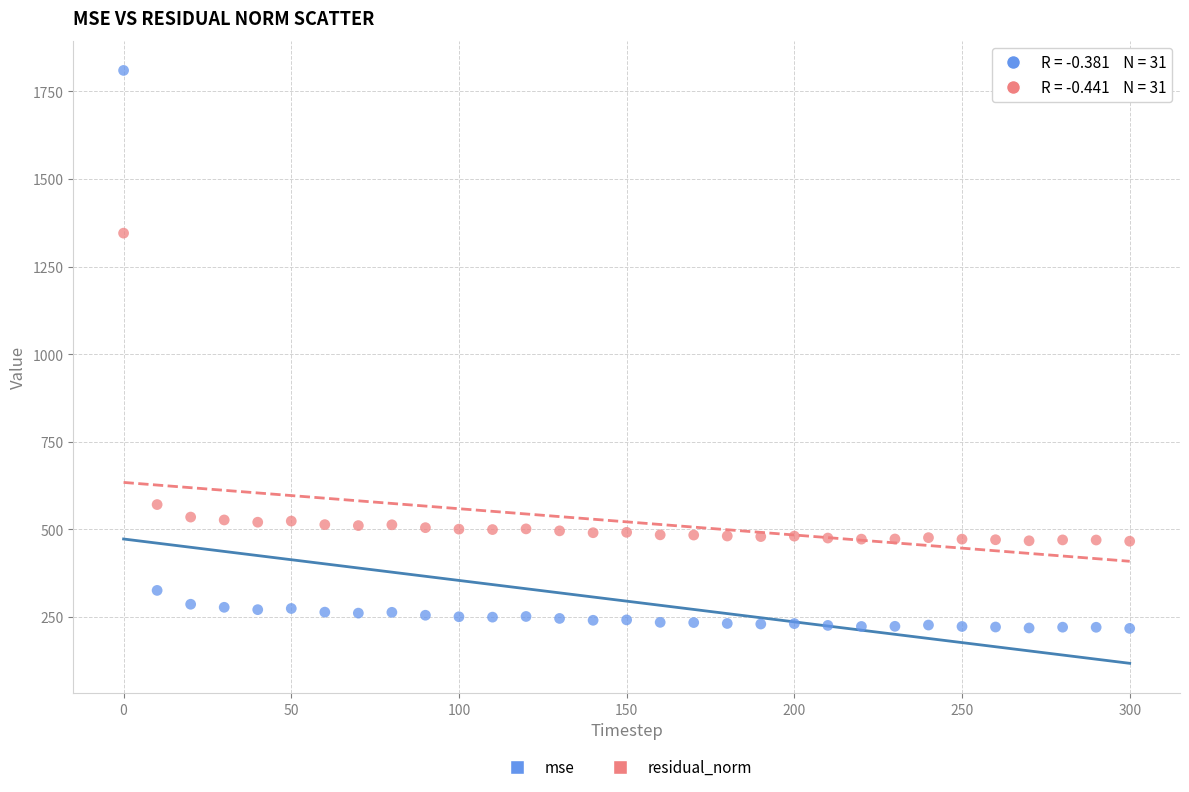

In the mse series, what Y value is closest to 1013?

325.6